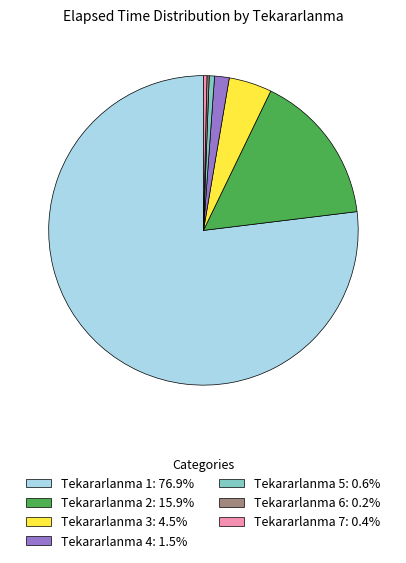

Does Tekararlanma 2: 15.9% account for over 50% of the chart?

No